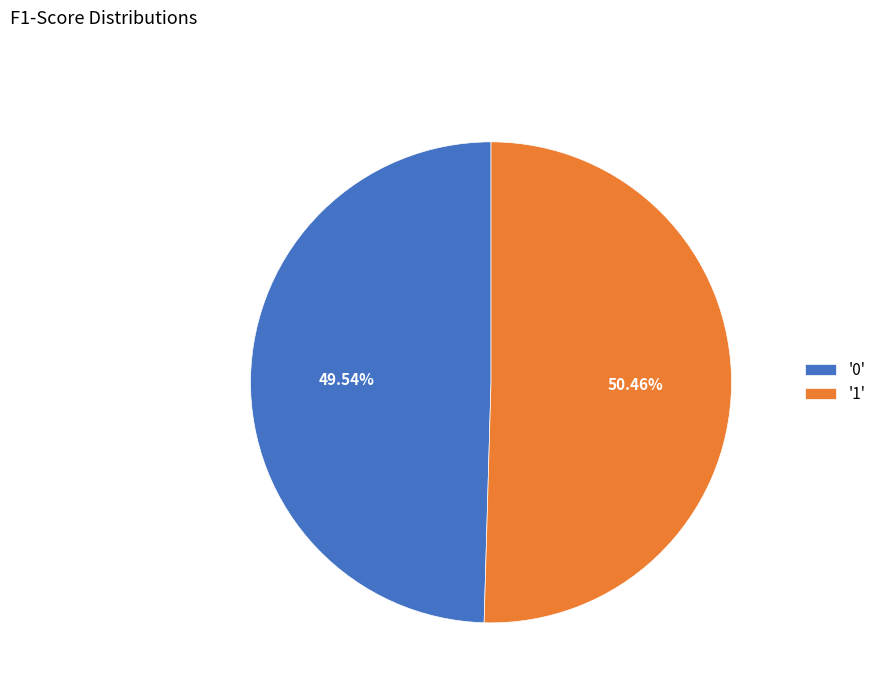

Rank the categories by value from highest to lowest.

'1', '0'